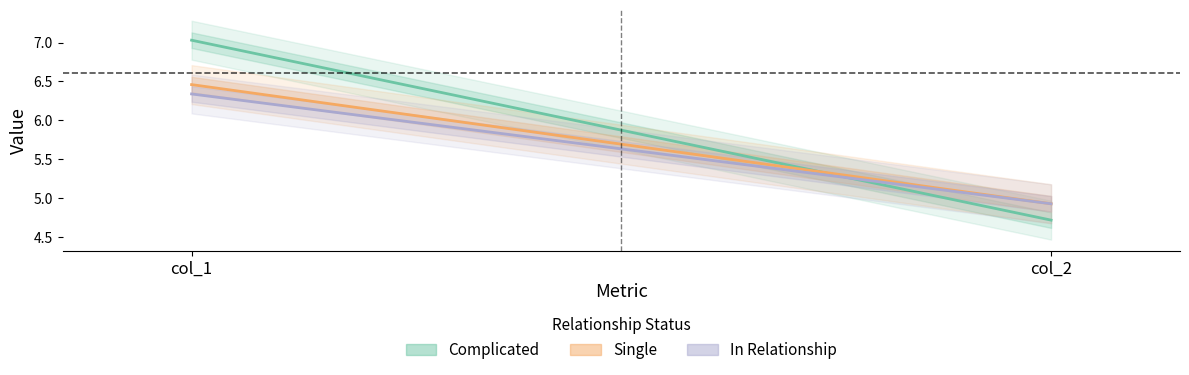

At which label does Complicated first exceed 7?

col_1